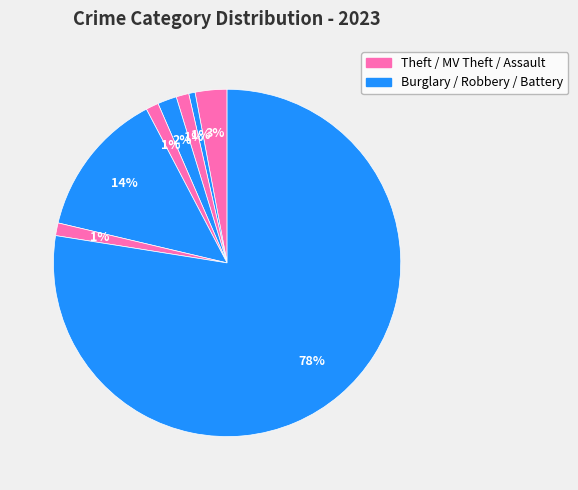

Count the number of slices in the pie.

8